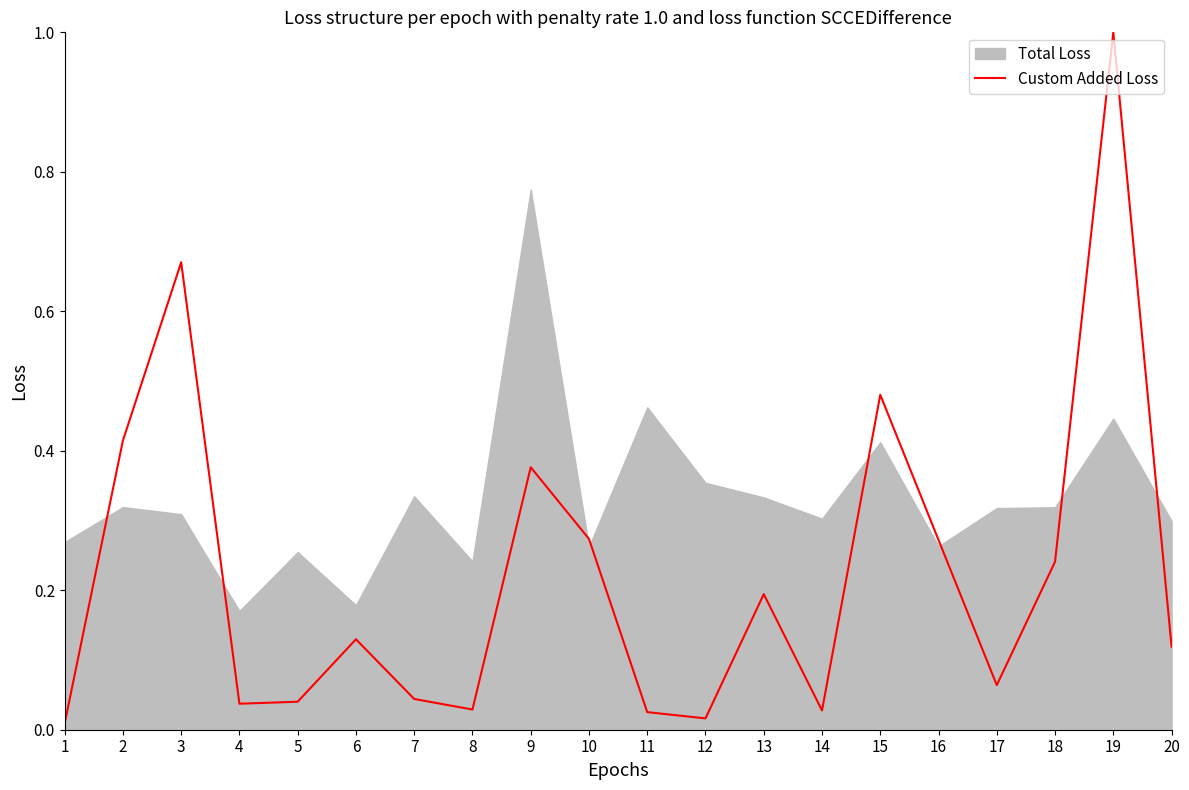

What is the highest value of the Custom Added Loss series?

1.0